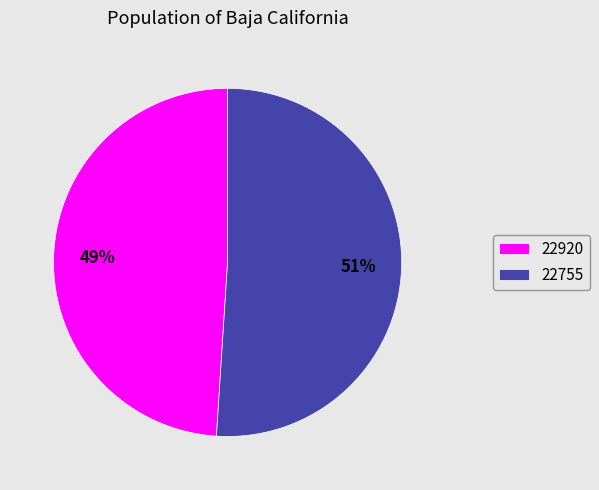

Does 22755 account for over 50% of the chart?

Yes